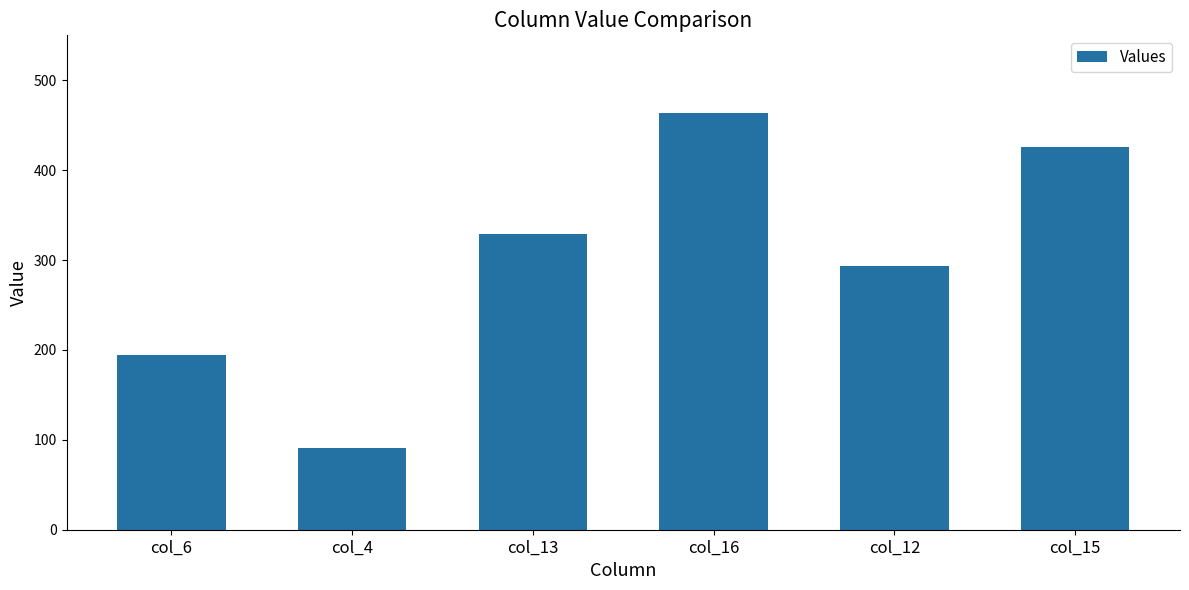

True or false: the data shows 463.2 at col_16.

True